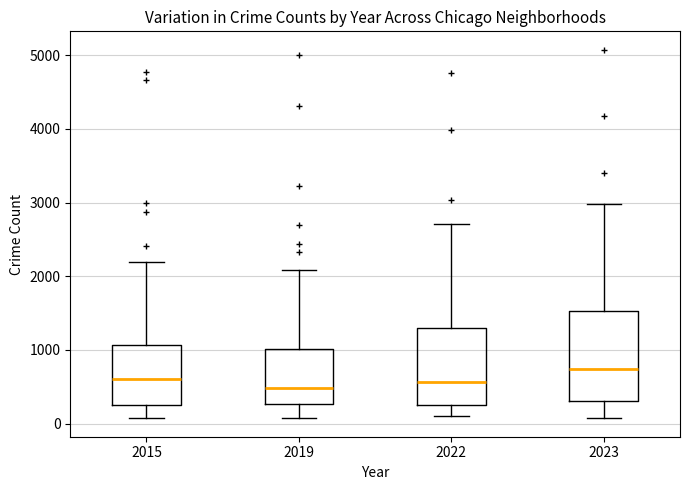

Where is the lower edge of the box at x = 2019 on the y-axis? The values are not printed on the chart, so give them approximately, as read against the axis.

300